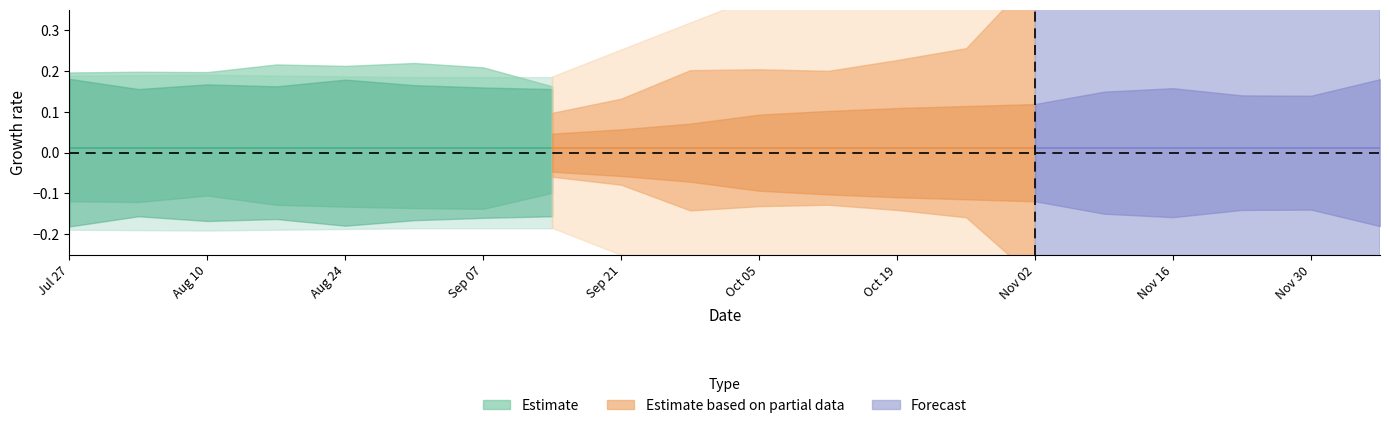

Is this an area chart (filled region under the line)?

No